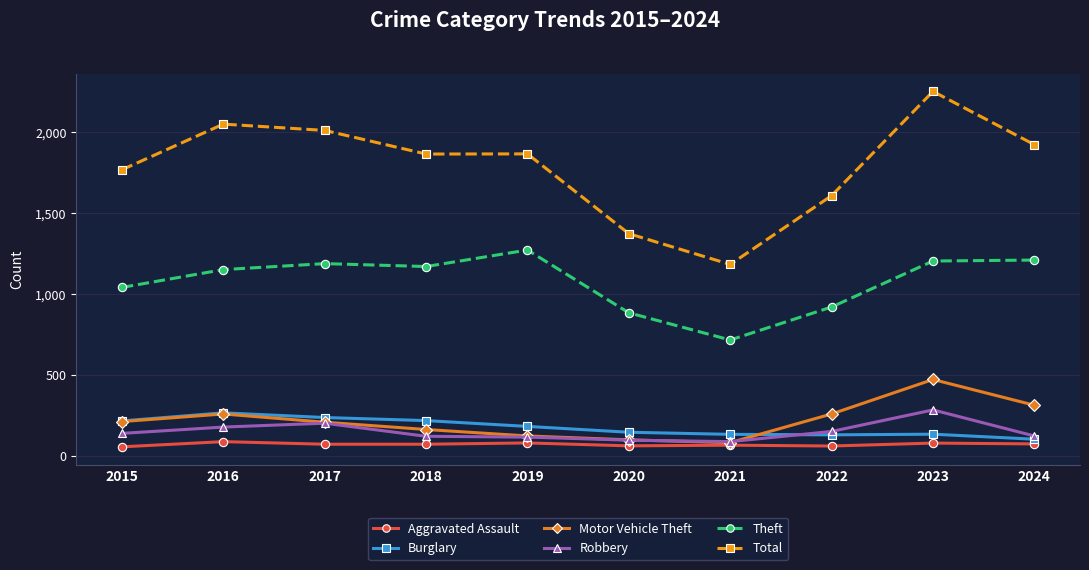

How many series are shown in this chart?

6